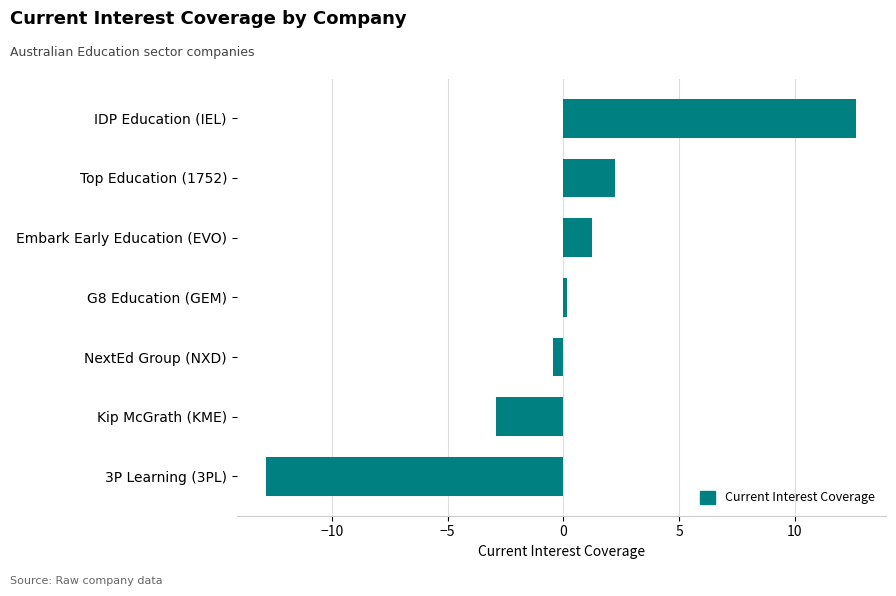

The value at Top Education (1752) is 2.2. True or false?

True